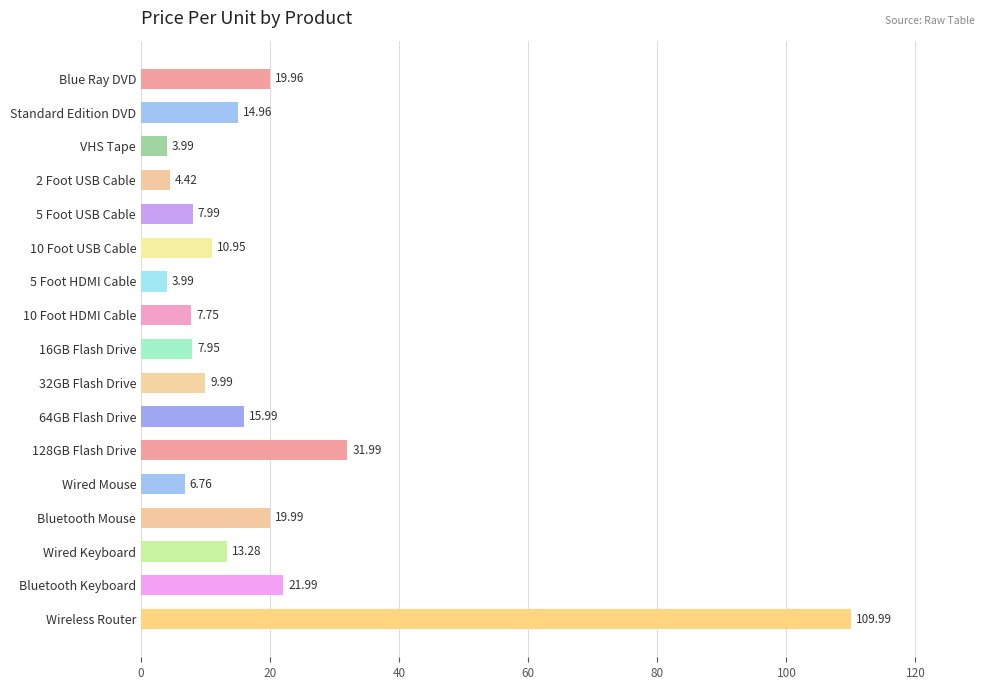

What is the average value?

18.3